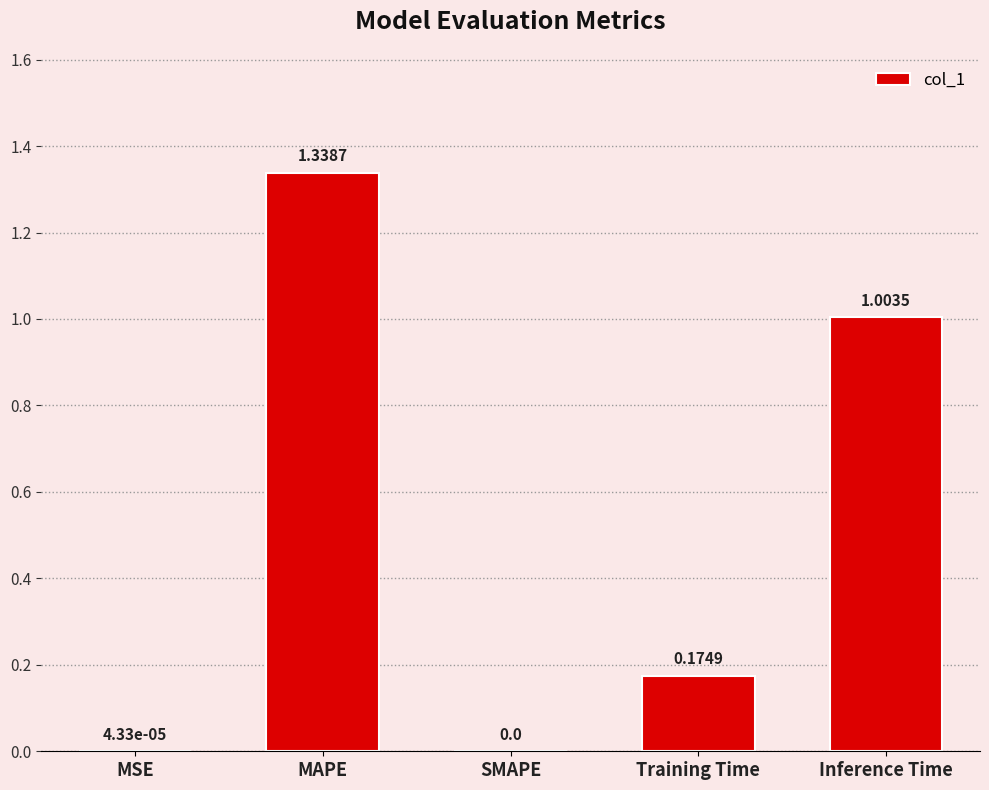

Are the bars horizontal?

No